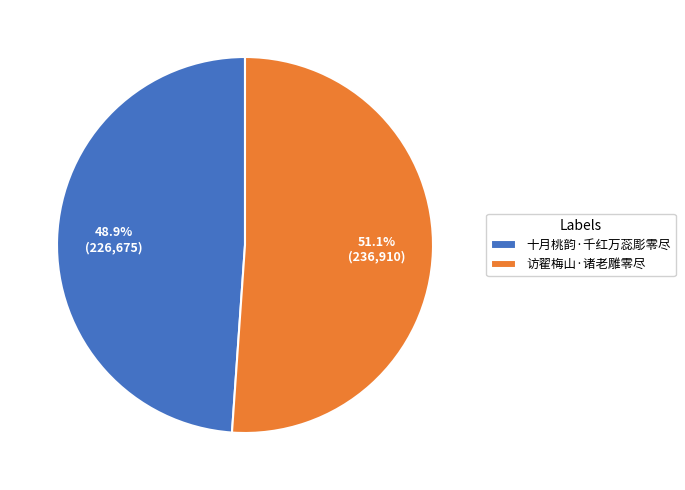

To the nearest percent, what is the average slice percentage?

50%